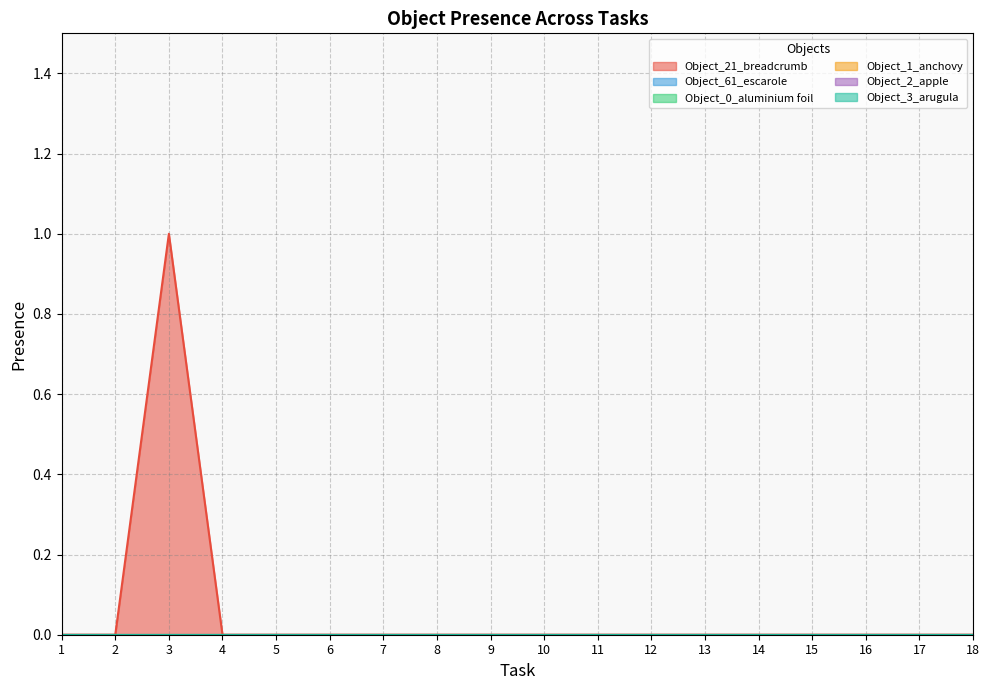

How many lines are shown in the chart?

6